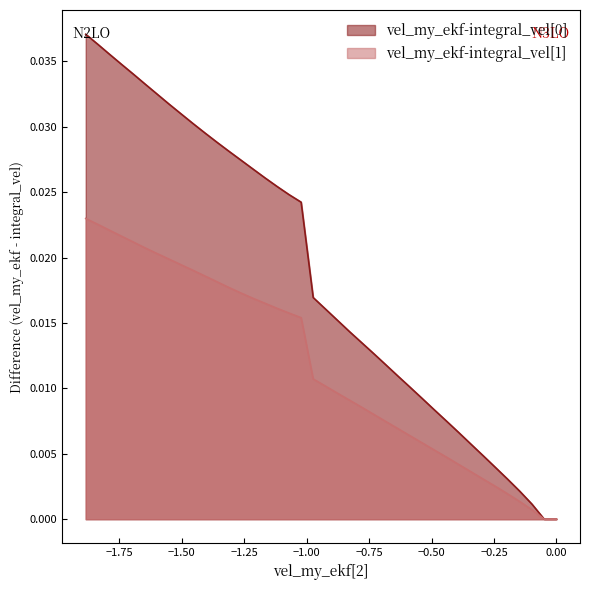

What are all the series names shown in the legend?

vel_my_ekf-integral_vel[0], vel_my_ekf-integral_vel[1]